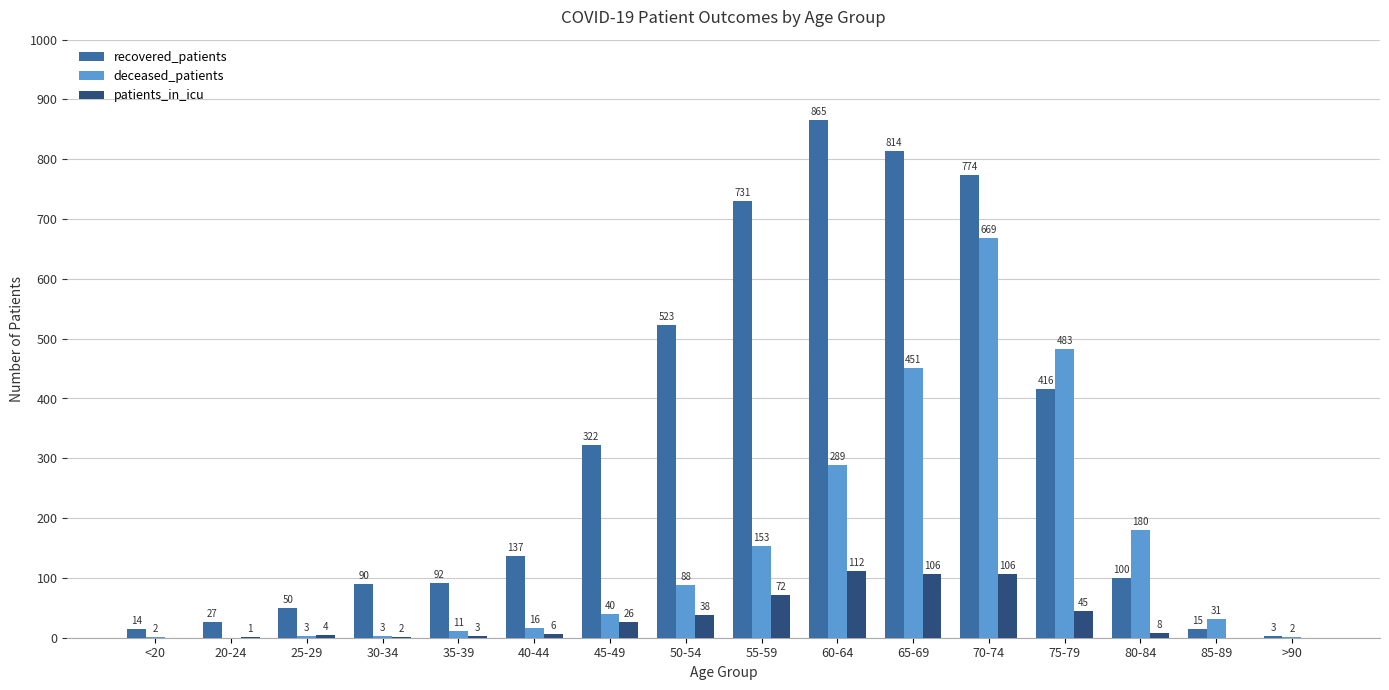

At which label is patients_in_icu closest to 56?

75-79